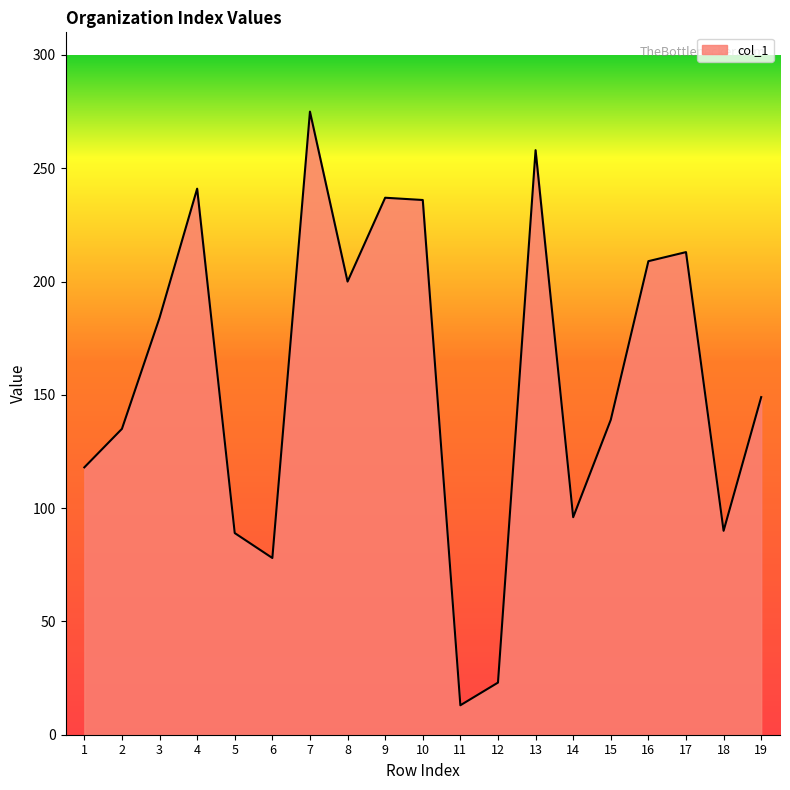

Where is the first local maximum?

4